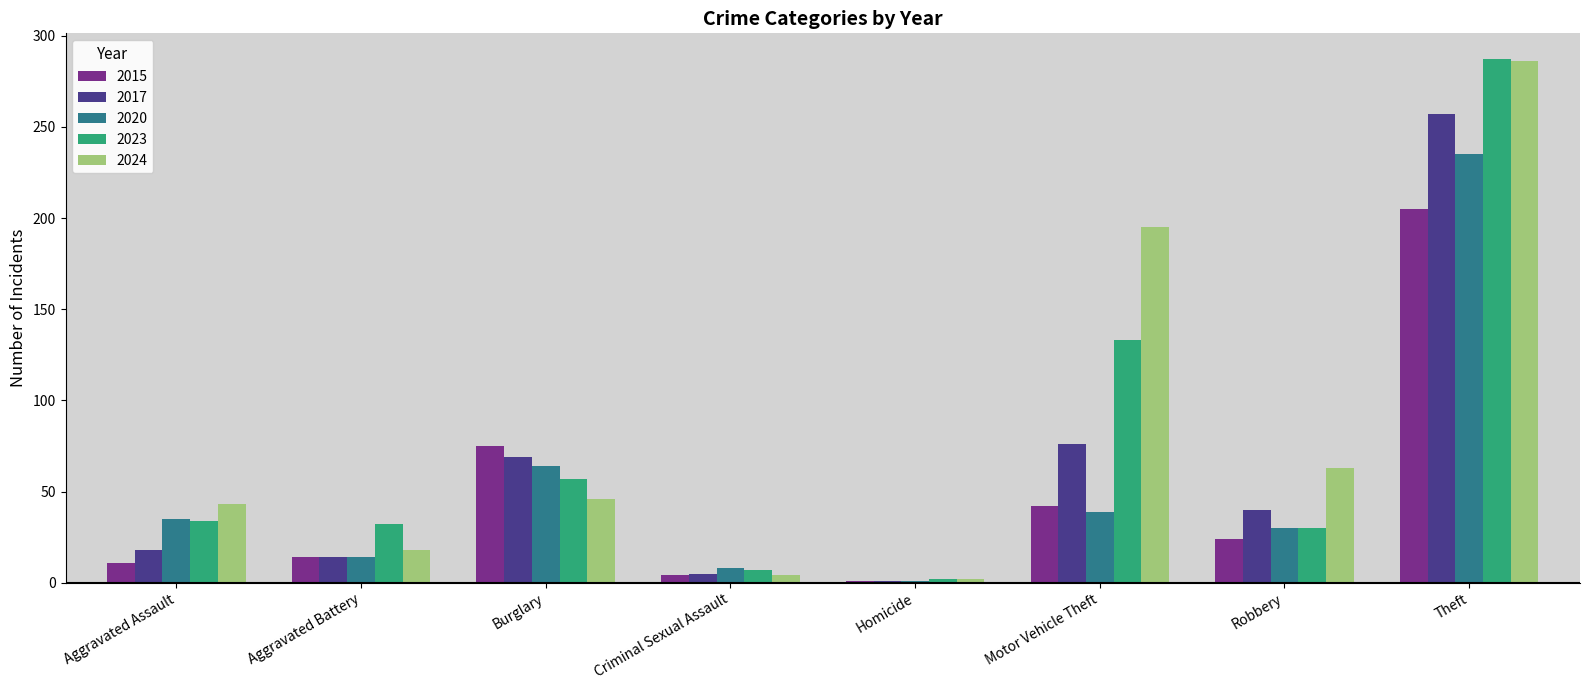

Reading left to right, extract all data points from this chart.

2015: Aggravated Assault=11	Aggravated Battery=14	Burglary=75	Criminal Sexual Assault=4	Homicide=1	Motor Vehicle Theft=42	Robbery=24	Theft=205
2017: Aggravated Assault=18	Aggravated Battery=14	Burglary=69	Criminal Sexual Assault=5	Homicide=1	Motor Vehicle Theft=76	Robbery=40	Theft=257
2020: Aggravated Assault=35	Aggravated Battery=14	Burglary=64	Criminal Sexual Assault=8	Homicide=1	Motor Vehicle Theft=39	Robbery=30	Theft=235
2023: Aggravated Assault=34	Aggravated Battery=32	Burglary=57	Criminal Sexual Assault=7	Homicide=2	Motor Vehicle Theft=133	Robbery=30	Theft=287
2024: Aggravated Assault=43	Aggravated Battery=18	Burglary=46	Criminal Sexual Assault=4	Homicide=2	Motor Vehicle Theft=195	Robbery=63	Theft=286